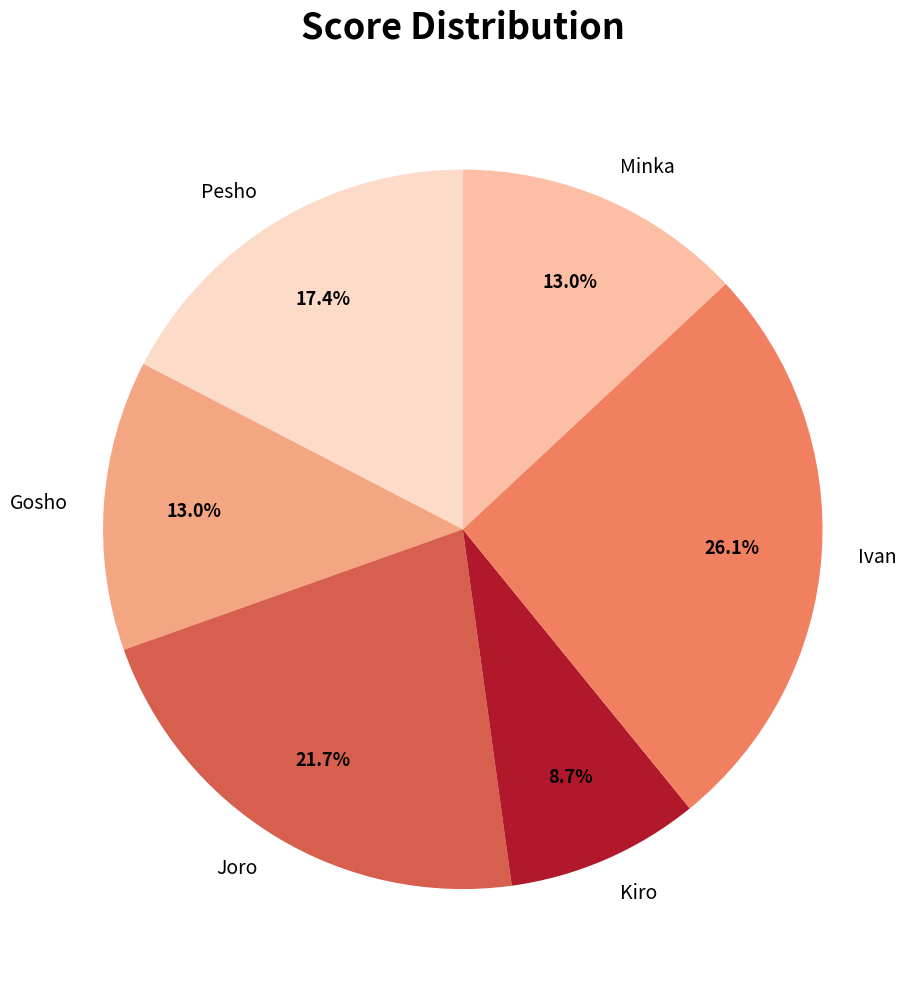

What percentage do Kiro and Joro together represent?

30.4%